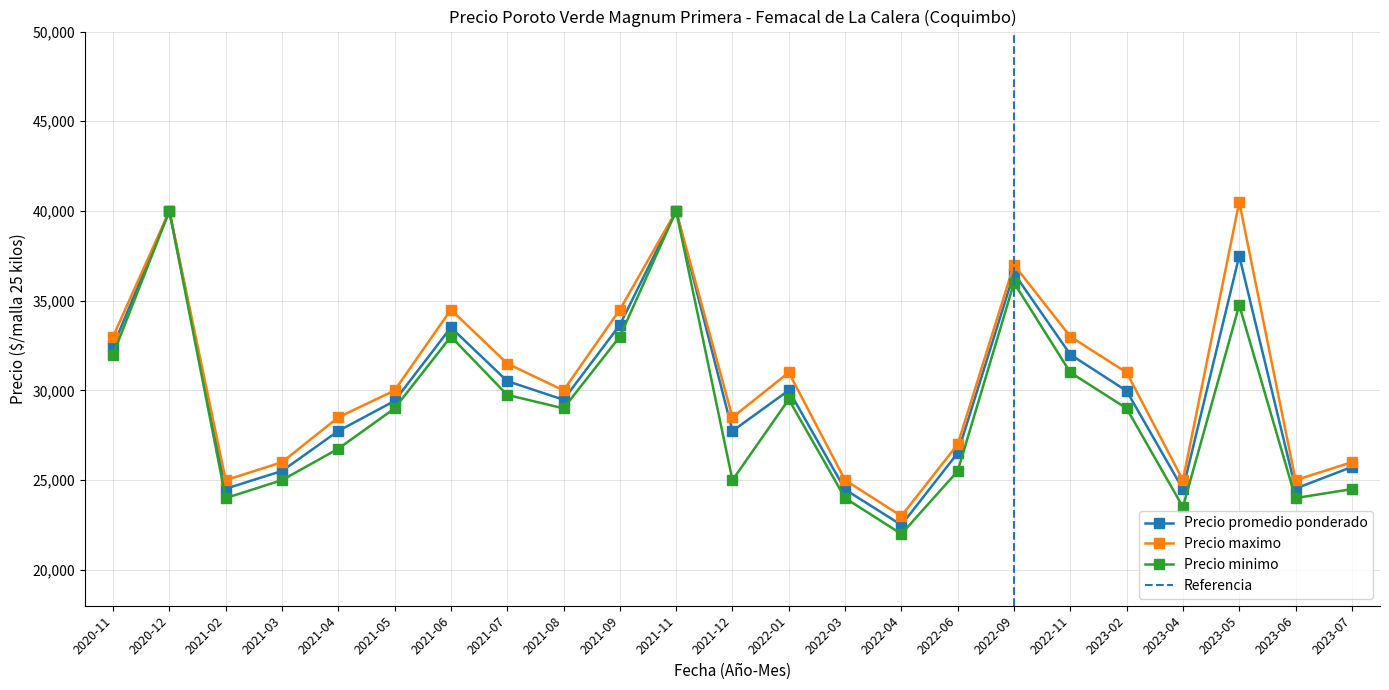

What is the label of the 33rd point from the left?

2021-08